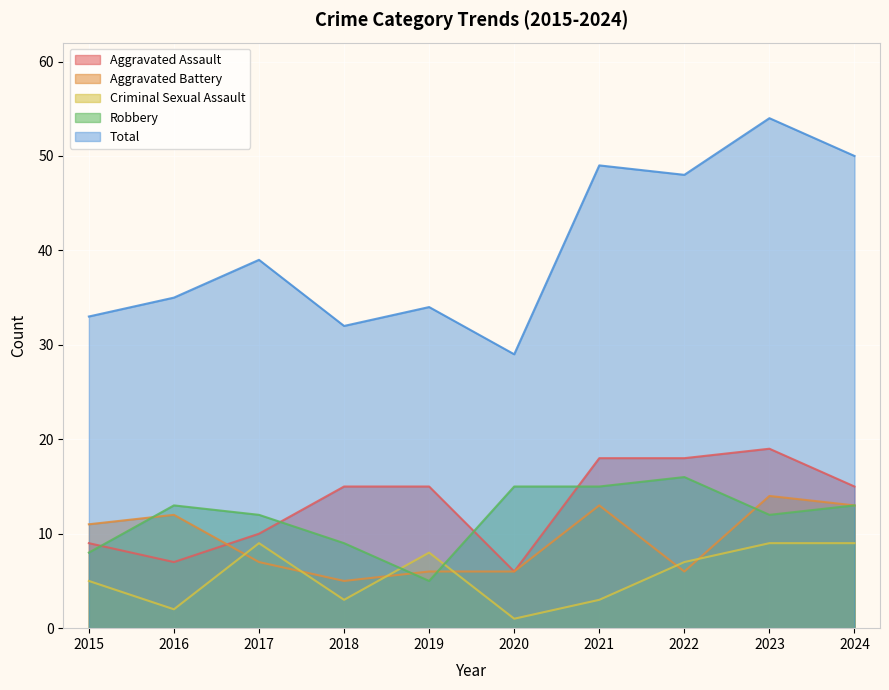

How many lines are shown in the chart?

5